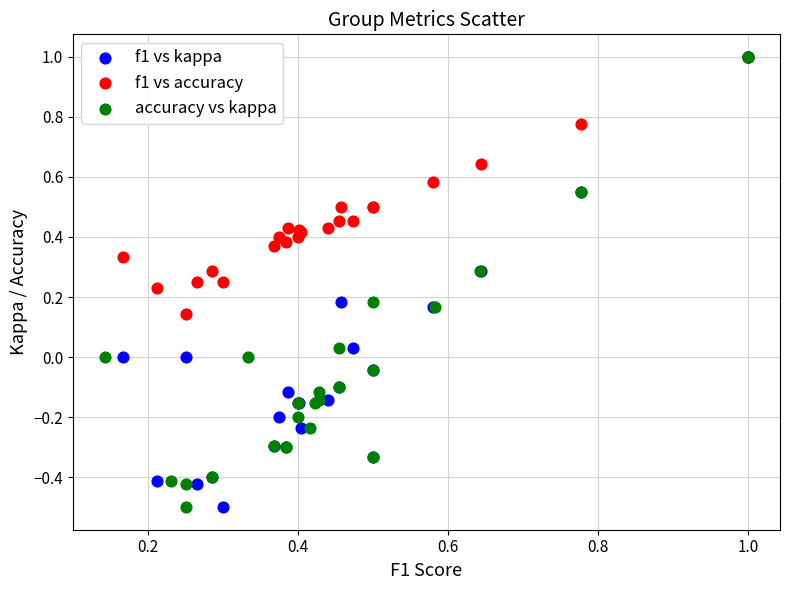

What are all the series names shown in the legend?

f1 vs kappa, f1 vs accuracy, accuracy vs kappa